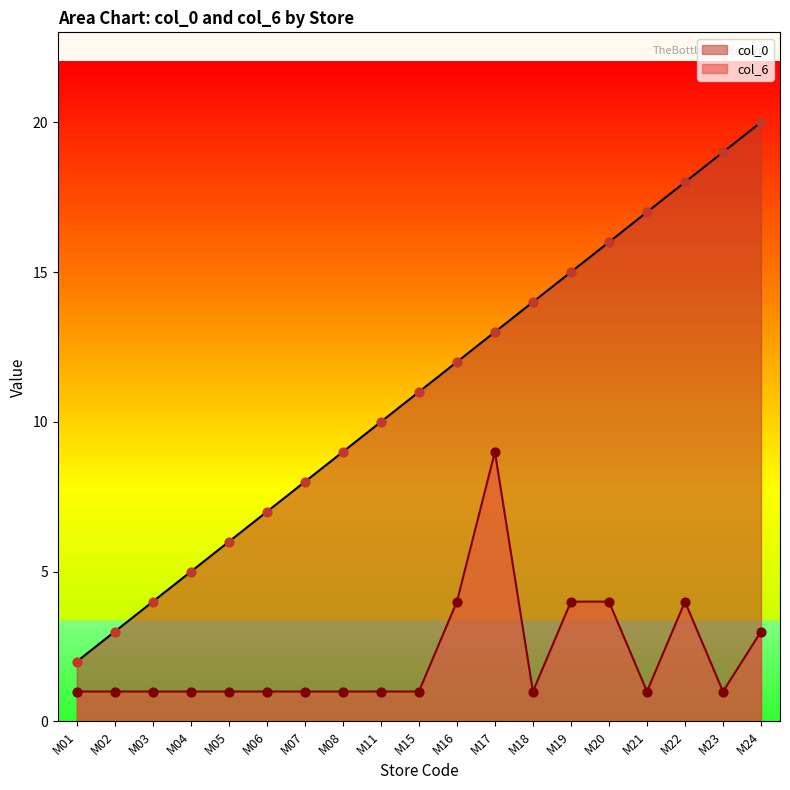

Which series contains the highest Y value?

col_0